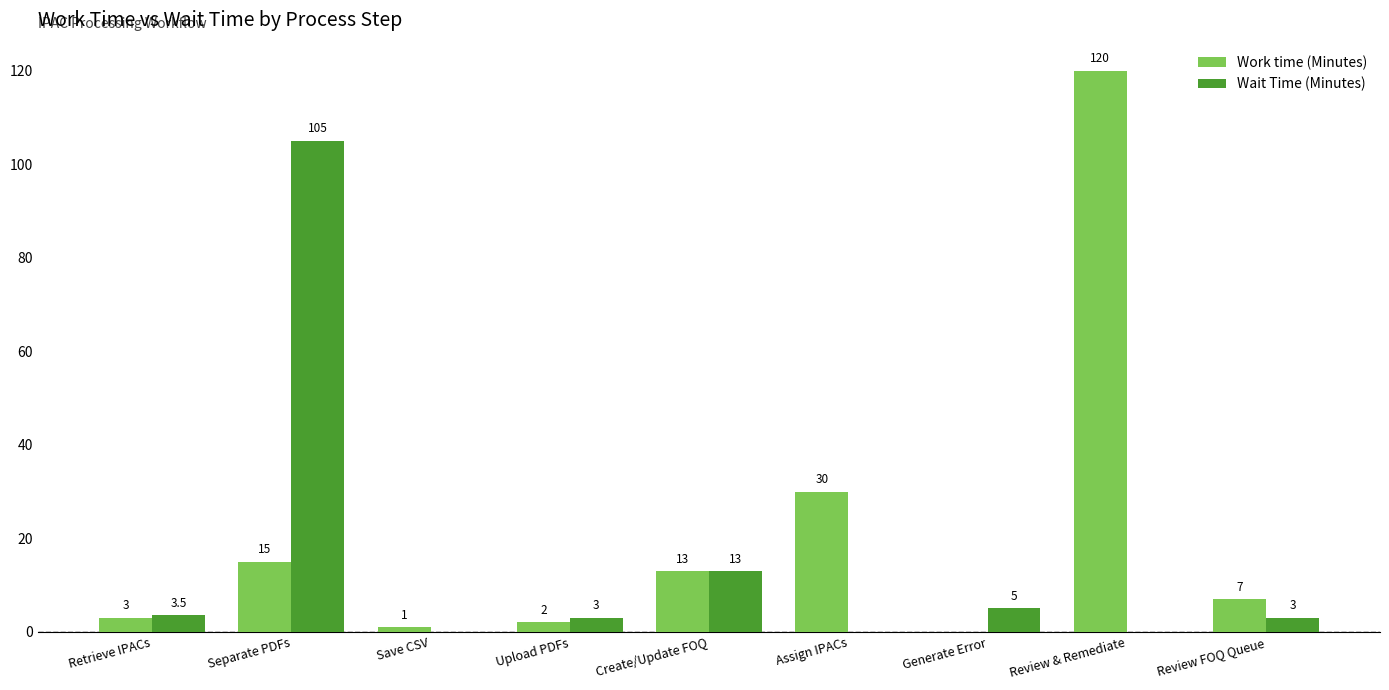

Is the value of Work time (Minutes) at Assign IPACs greater than the value of Wait Time (Minutes) at Save CSV?

Yes